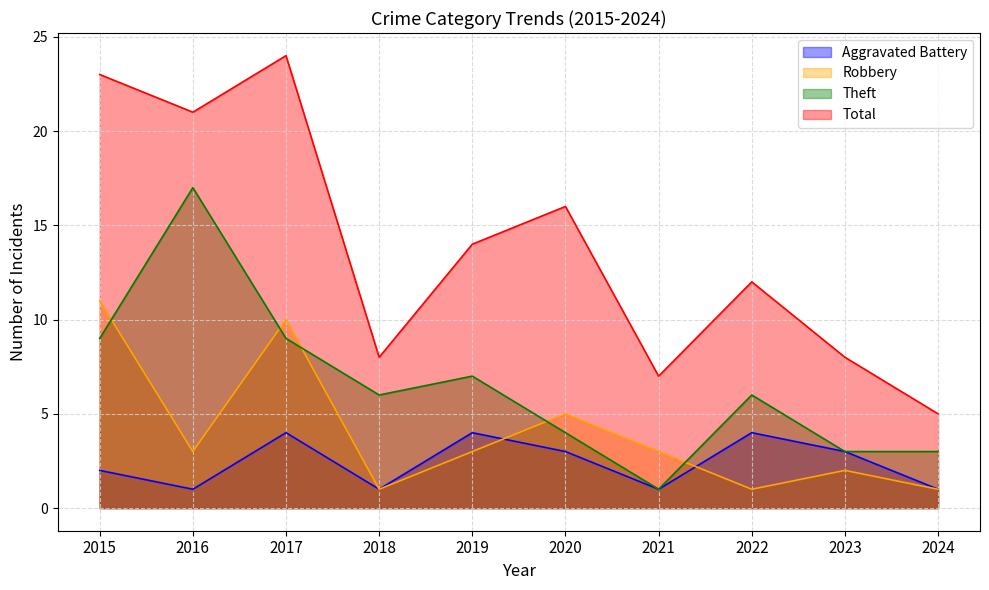

What is the lowest value of the Total series?

5